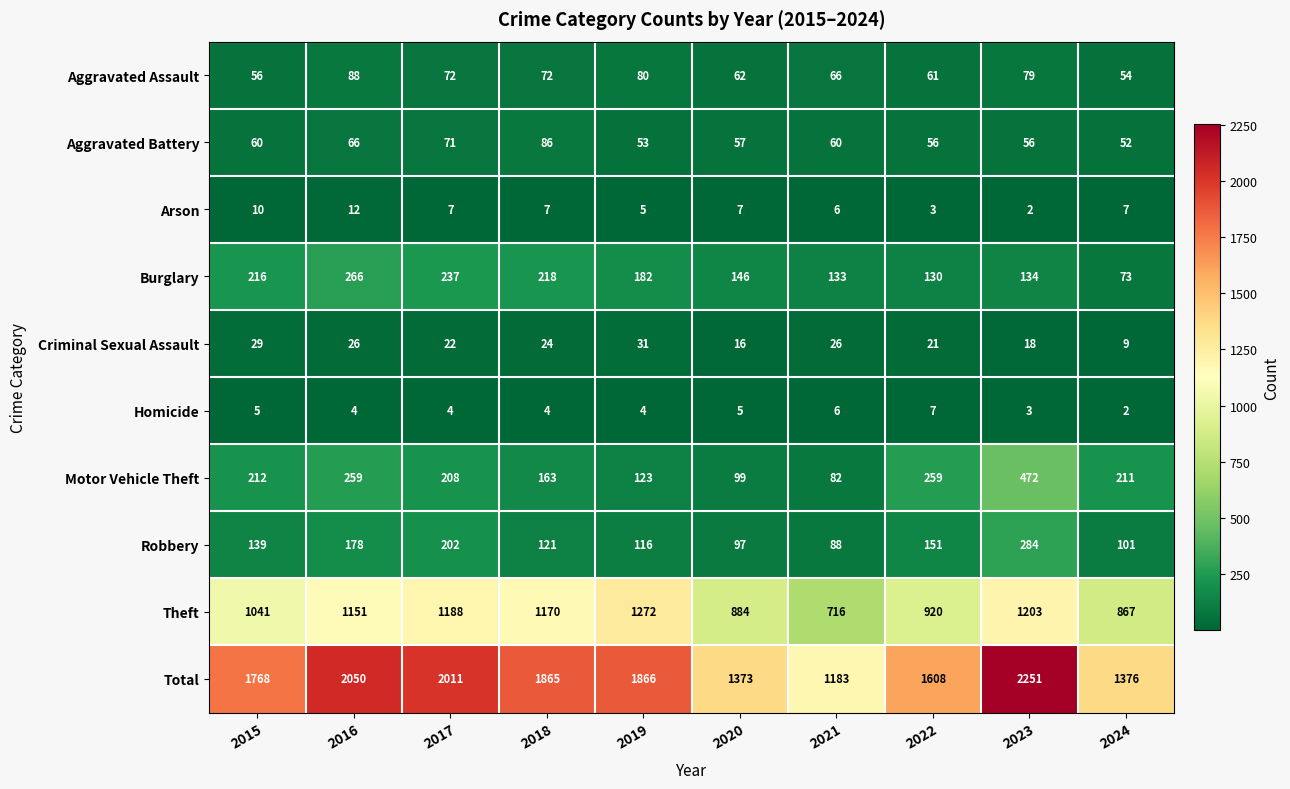

Which category has the highest value across all series?

2023